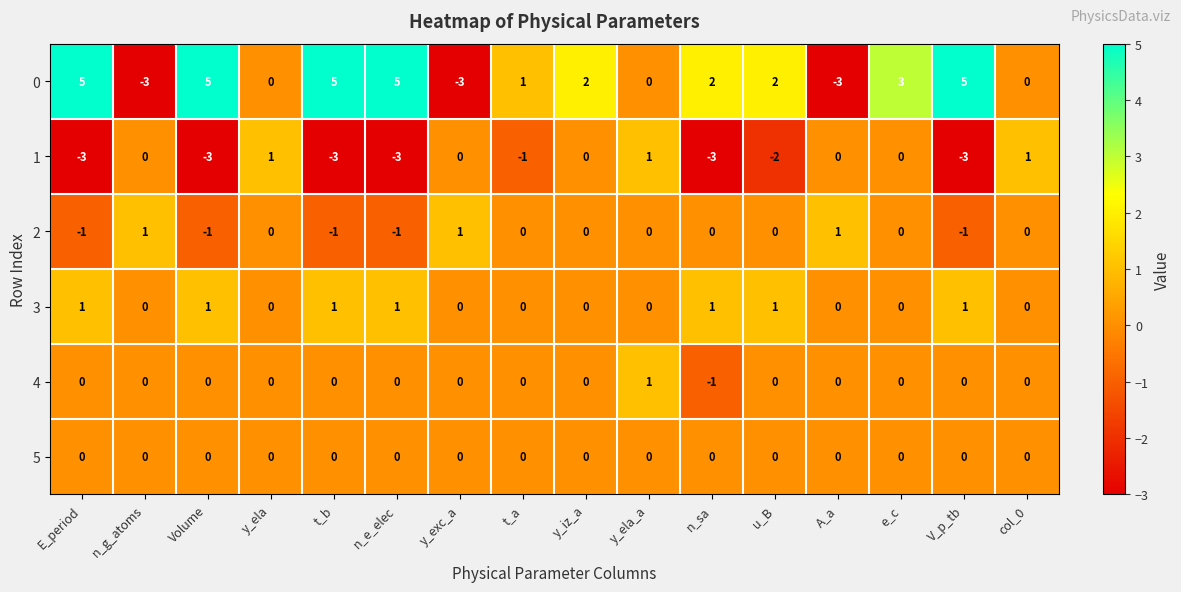

True or false: 2 has a value of 1 at e_c.

False